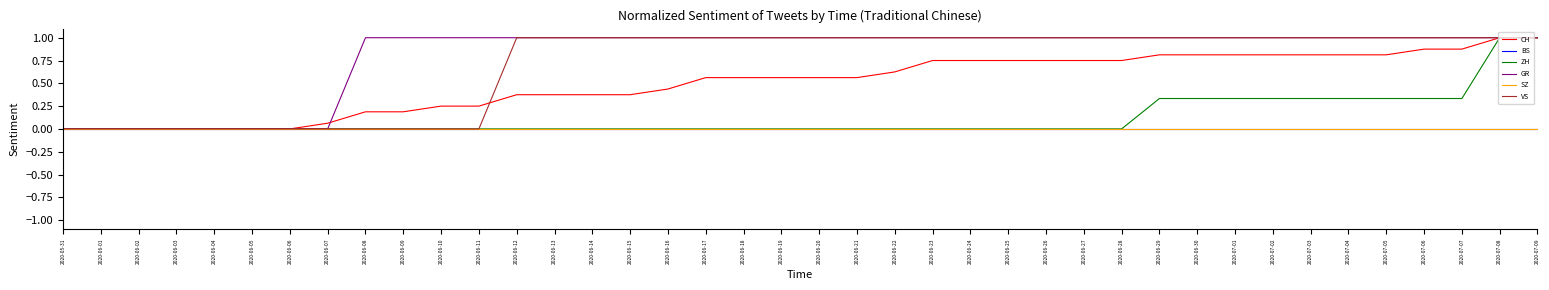

Is this an area chart (filled region under the line)?

No